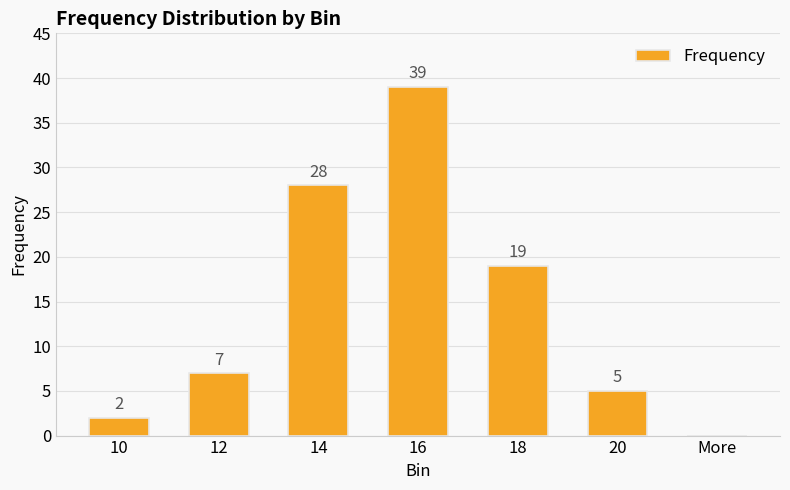

Read the value at 12, to the nearest 10.

10